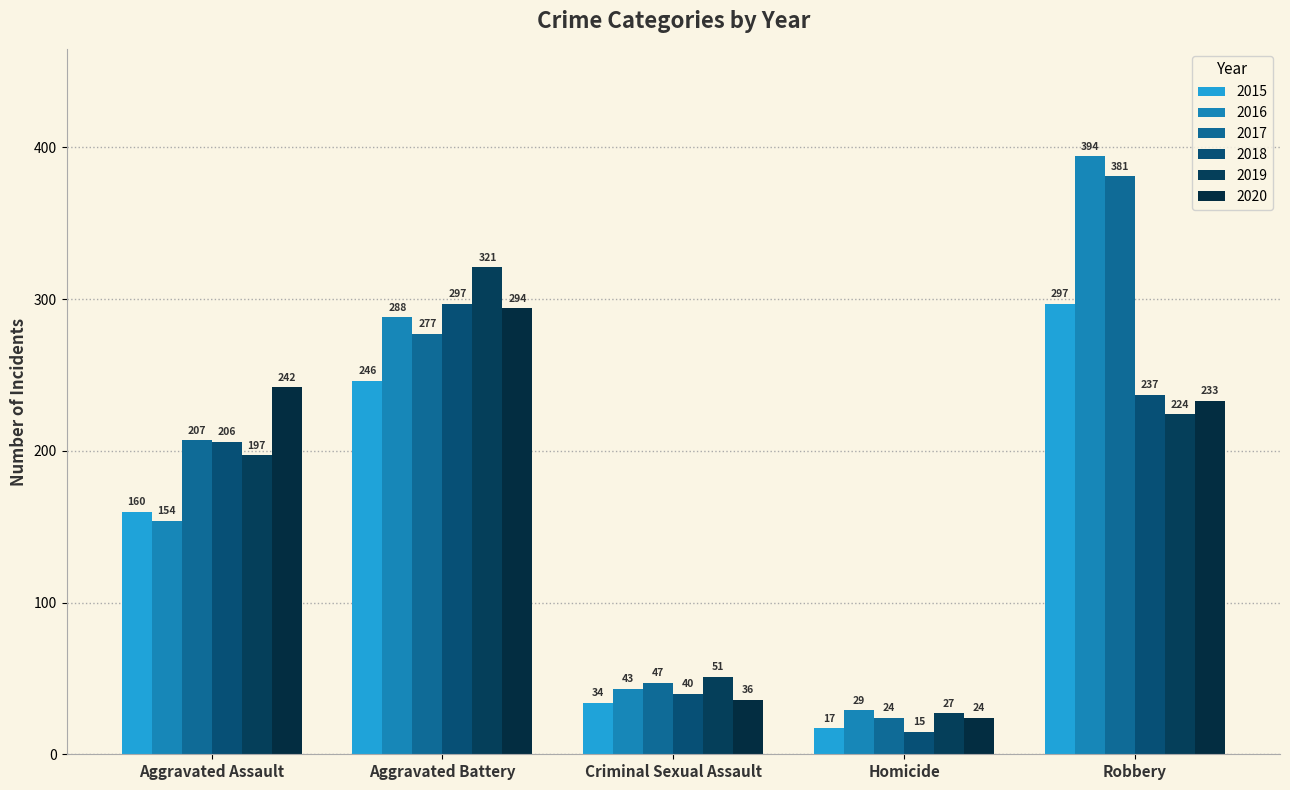

Which category has the highest value across all series?

Robbery